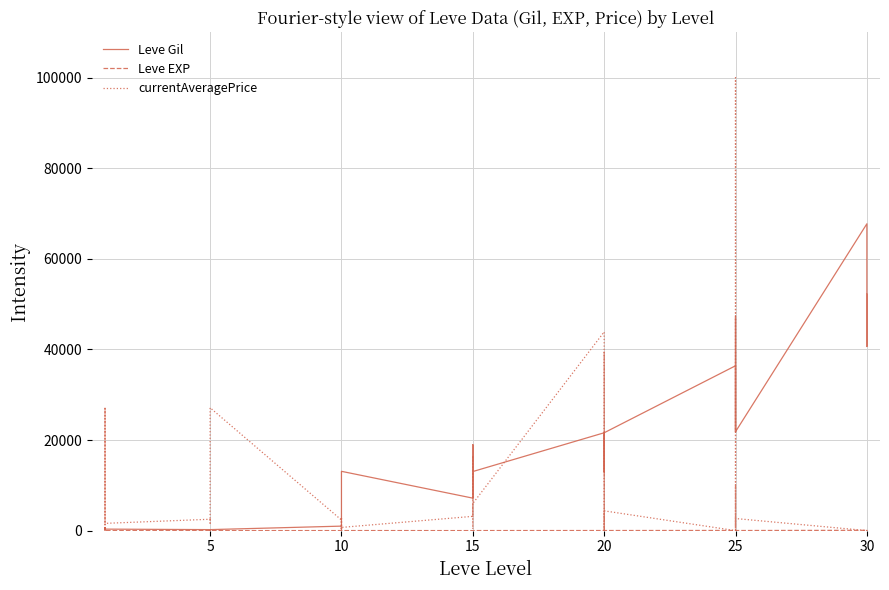

Does the chart display data point markers on the line(s)?

No